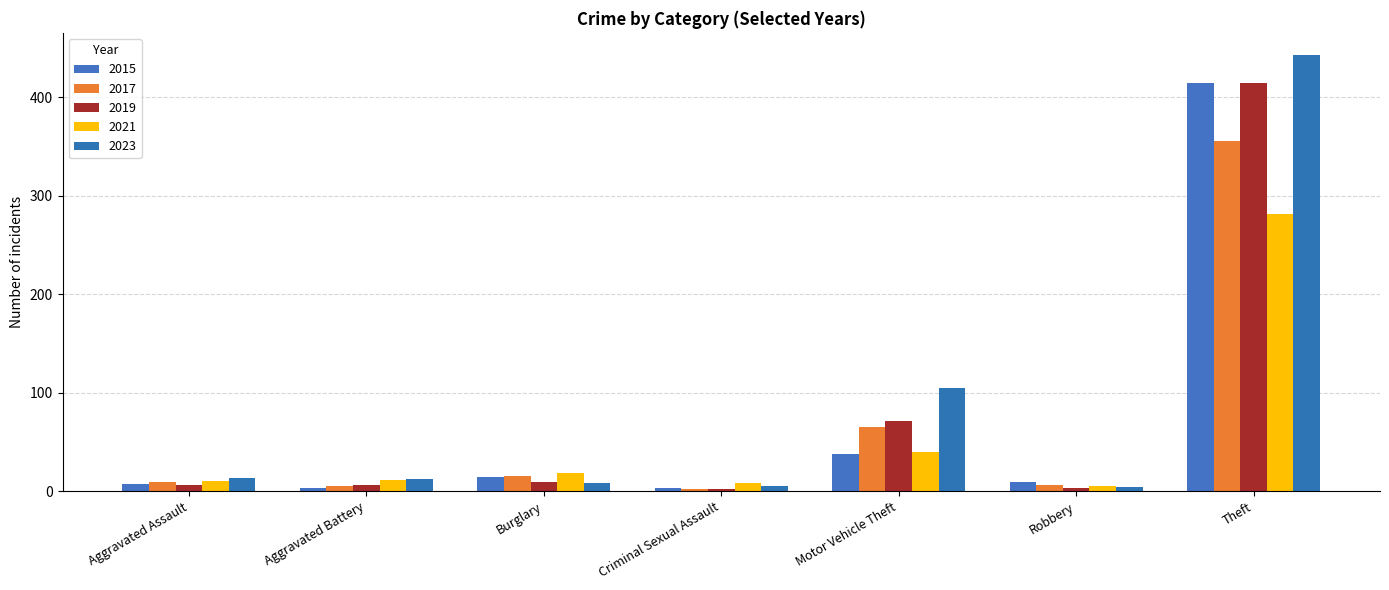

Reading right to left, what are all the values shown in this chart?

2015: 414	9	38	3	14	3	7
2017: 355	6	65	2	15	5	9
2019: 414	3	71	2	9	6	6
2021: 281	5	40	8	18	11	10
2023: 443	4	105	5	8	12	13